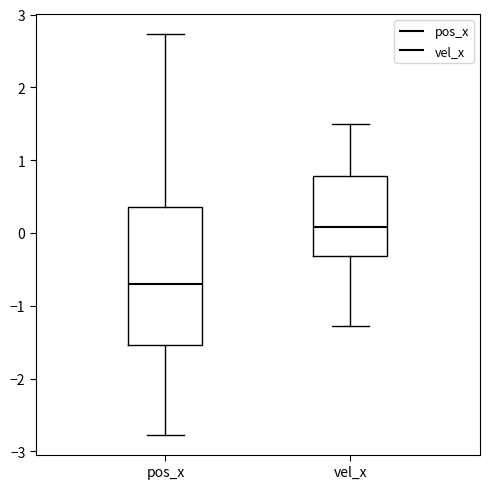

Which box is the tallest, from its lower edge to its upper edge?

pos_x